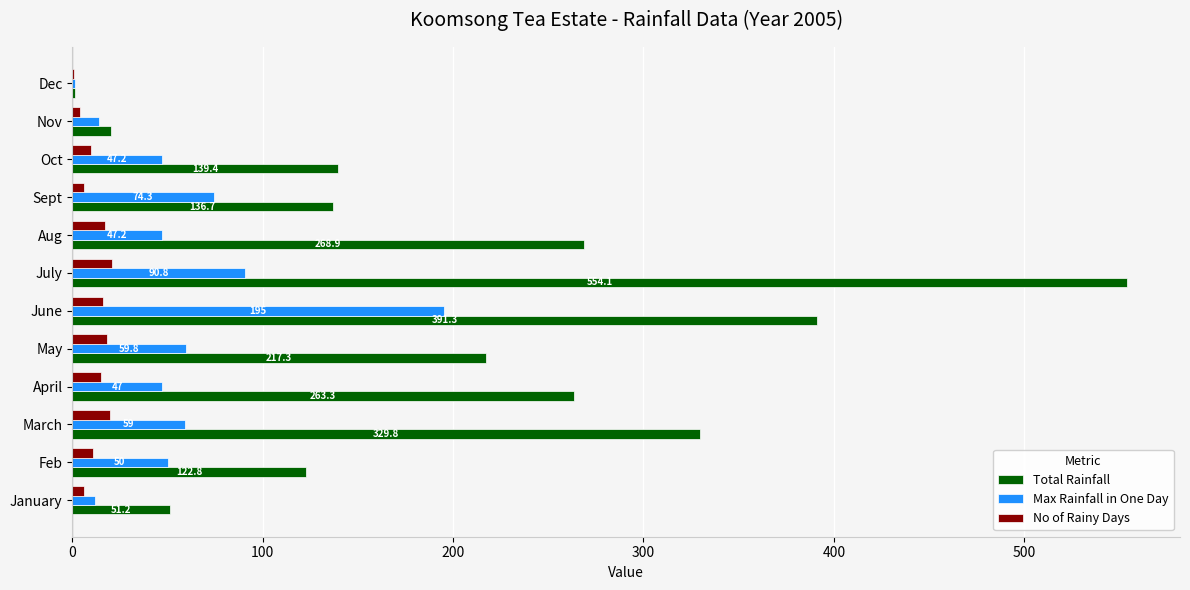

At which label is Max Rainfall in One Day closest to 98?

July